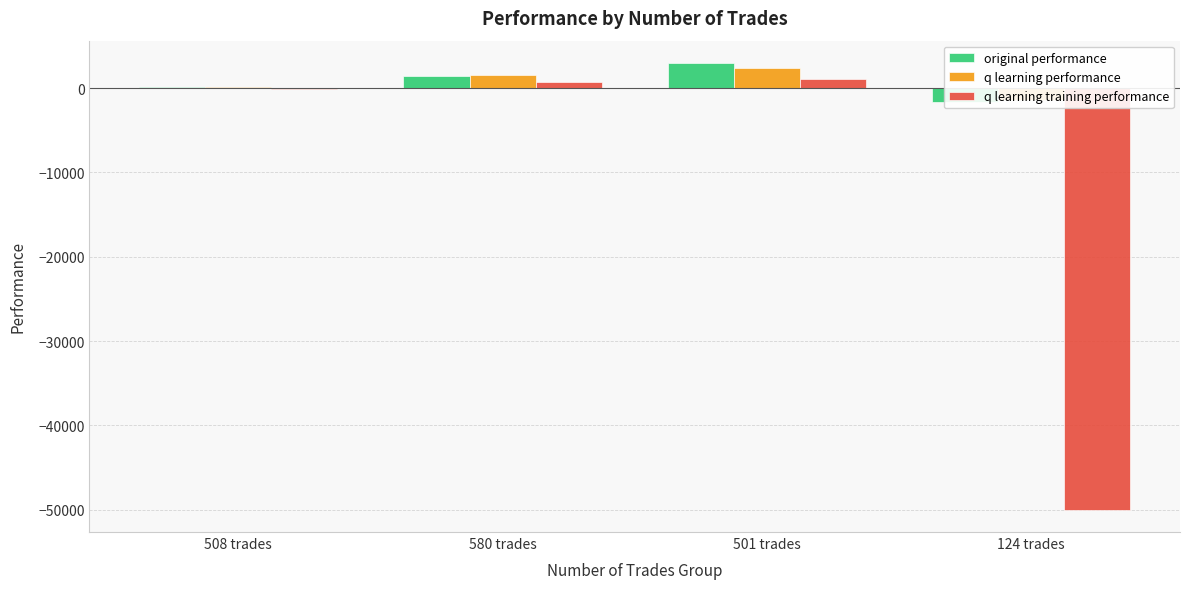

True or false: q learning performance has a value of -1384.1 at 124 trades.

True